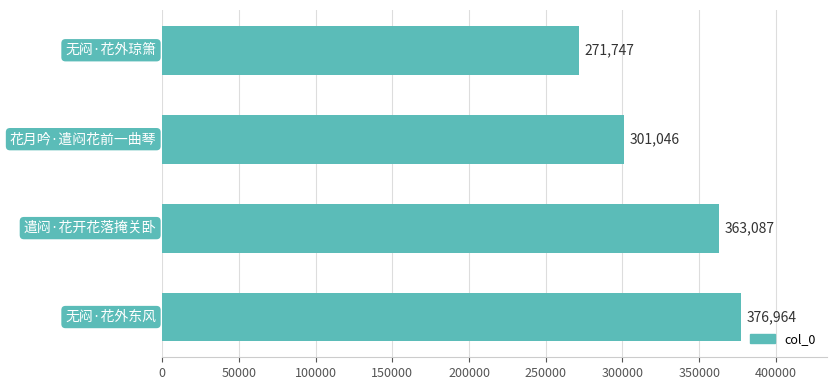

Reading top to bottom, list all the values displayed in this chart.

271747	301046	363087	376964